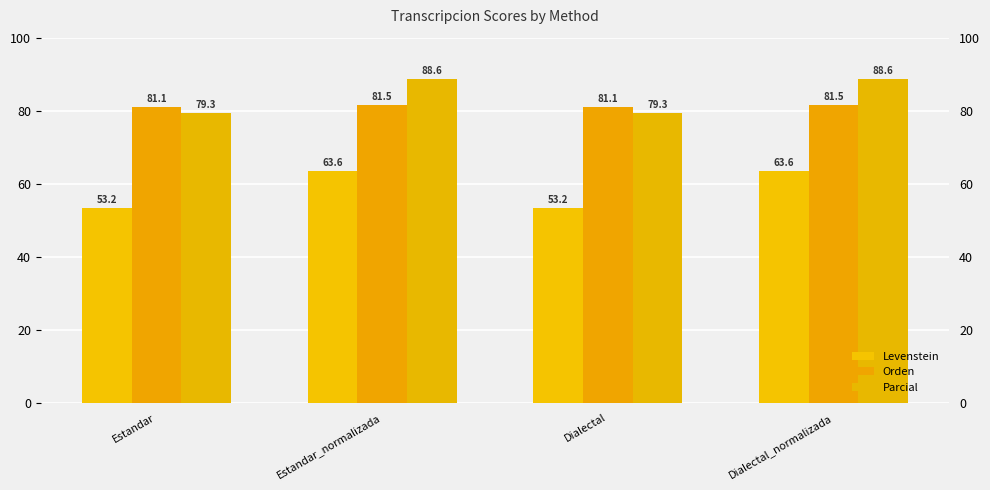

What is the greatest value displayed?

88.6